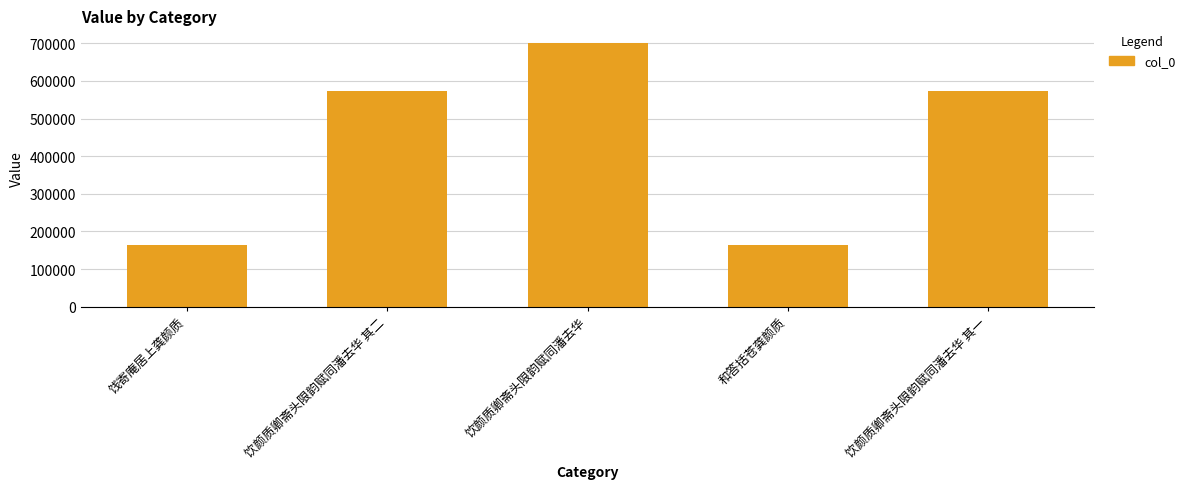

Between 饮颜质卿斋头限韵赋同潘去华 and 饮颜质卿斋头限韵赋同潘去华 其二, which is larger?

饮颜质卿斋头限韵赋同潘去华